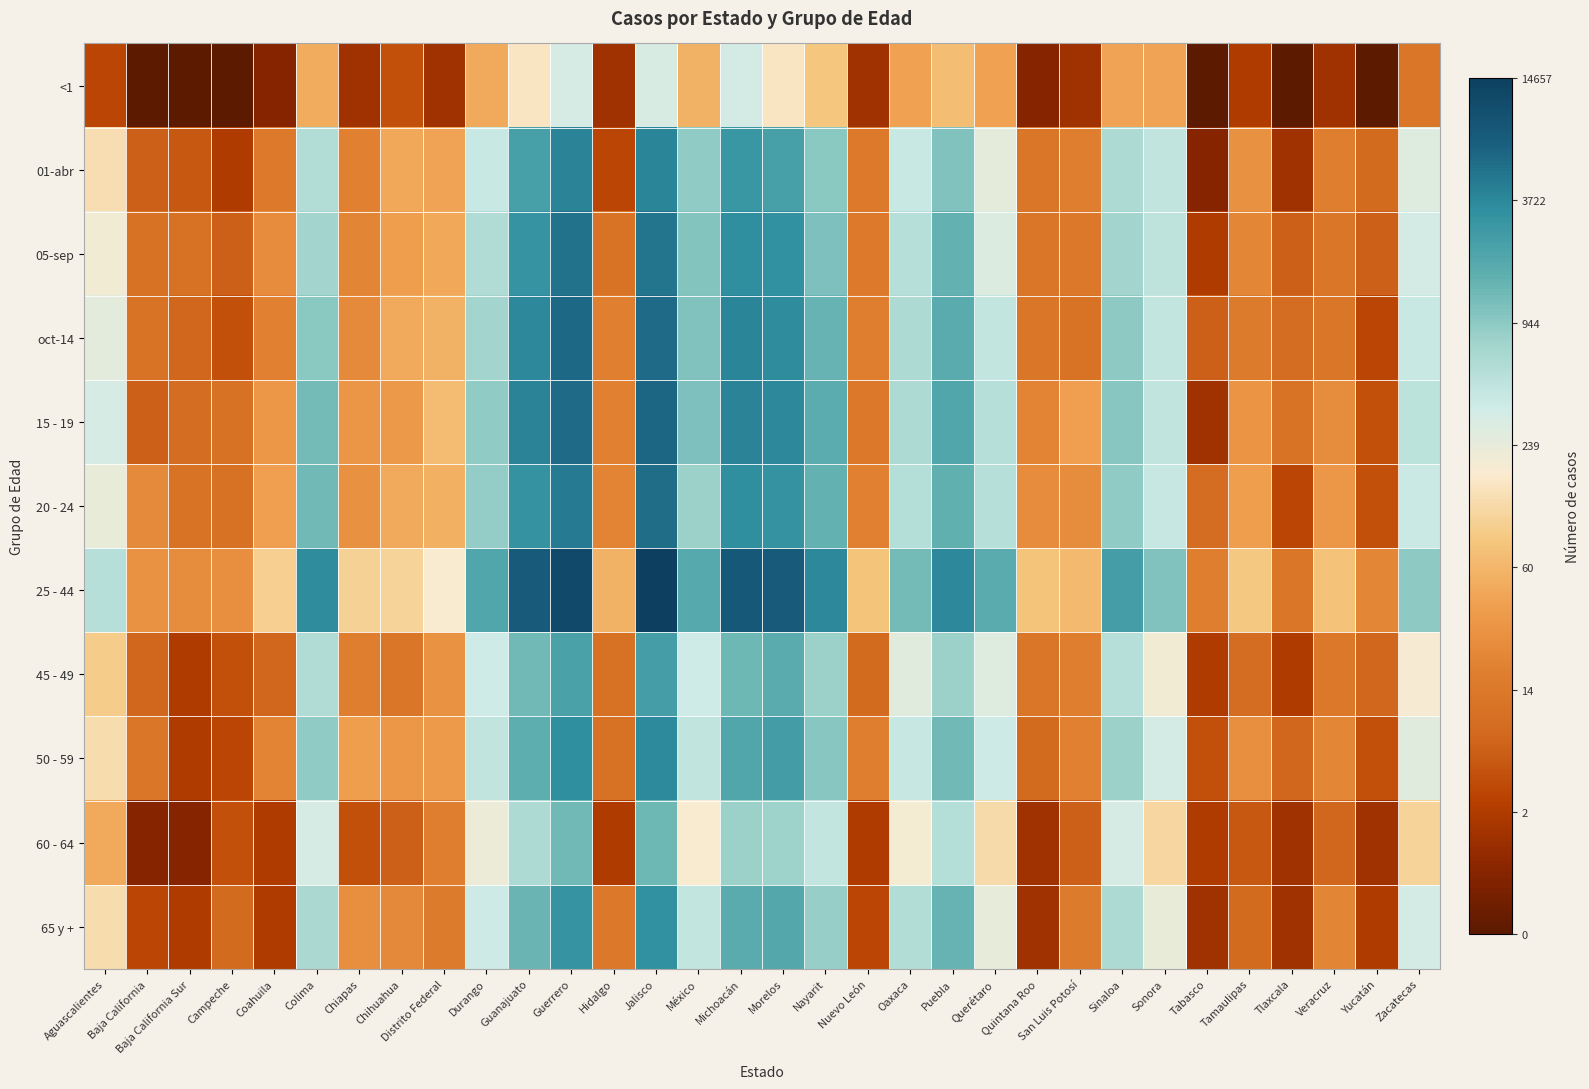

What is the maximum value shown in the chart?

9.6